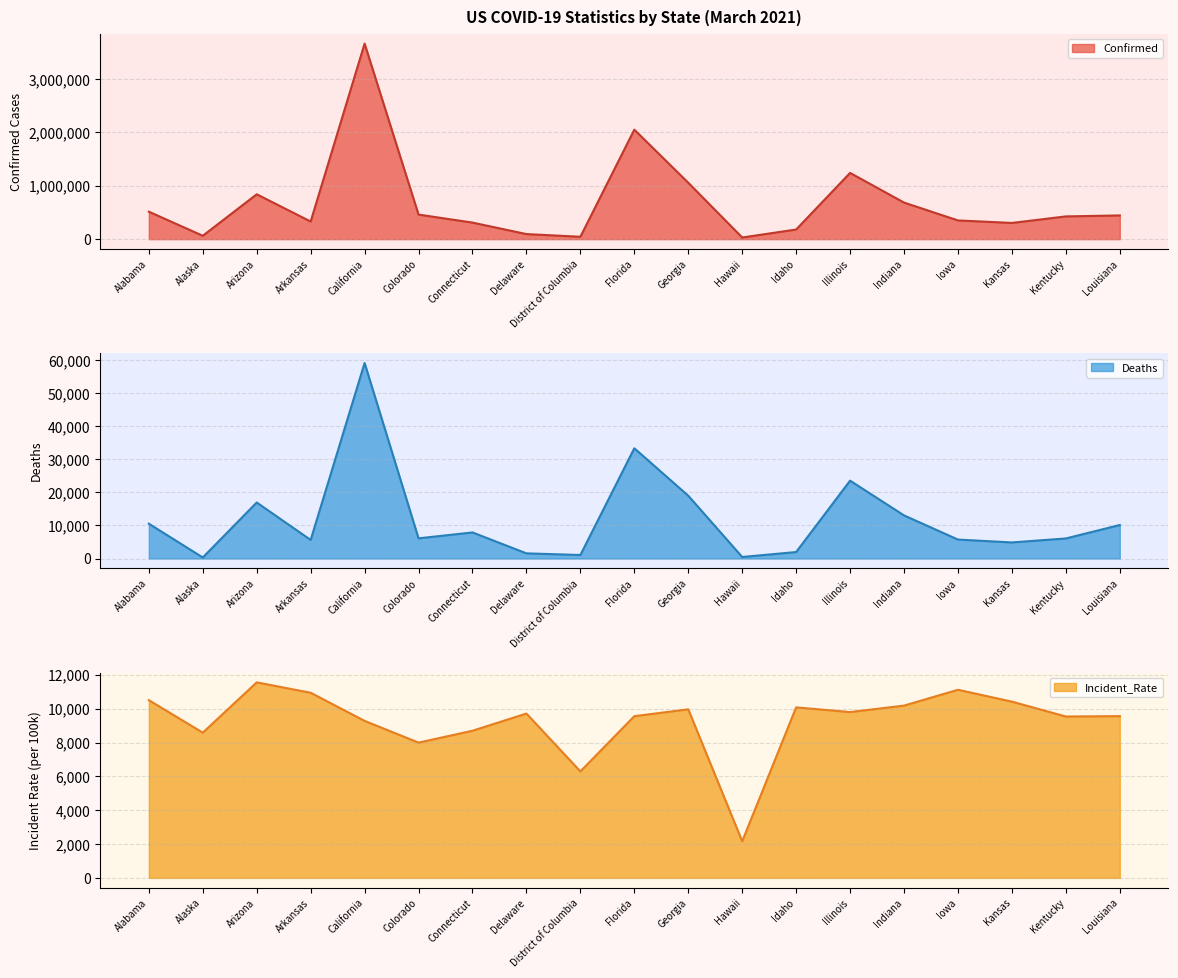

How many values in the Confirmed series exceed 426073?

9